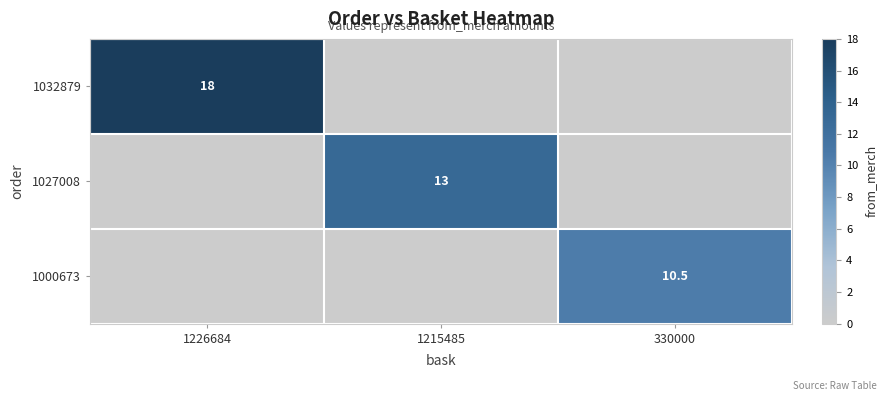

True or false: 1032879 has a value of 25.2 at 1226684.

False